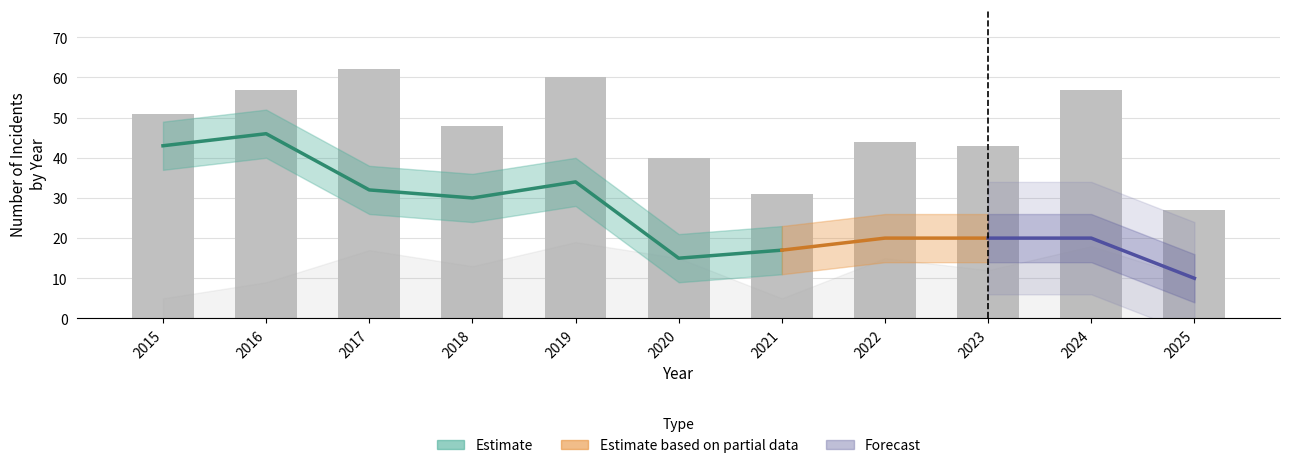

How many data points in Theft are less than 20?

3